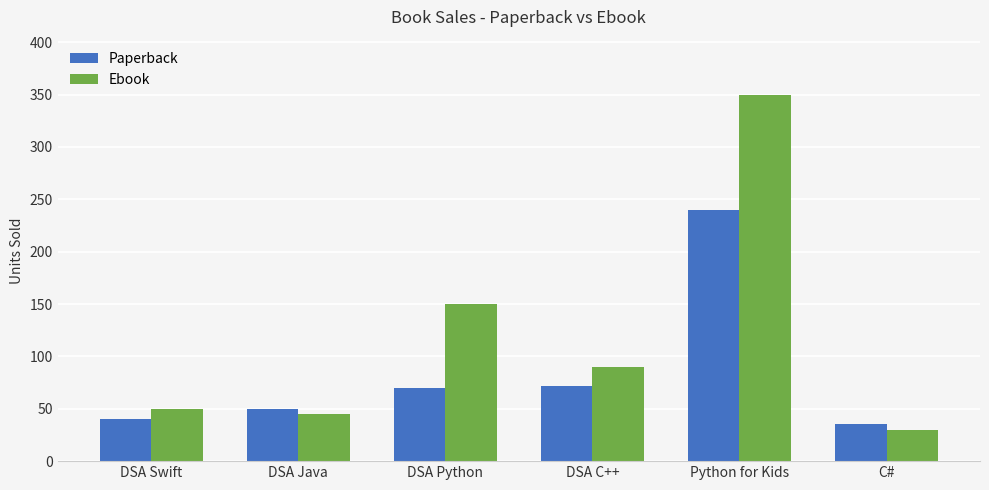

What are all the series names shown in the legend?

Paperback, Ebook